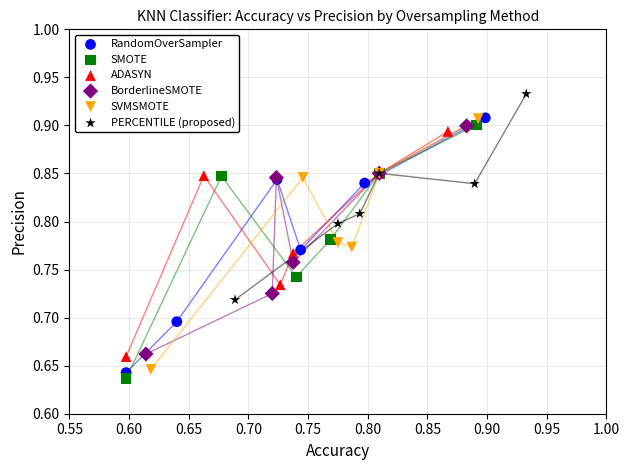

Which series has the largest Y range (max minus min)?

RandomOverSampler